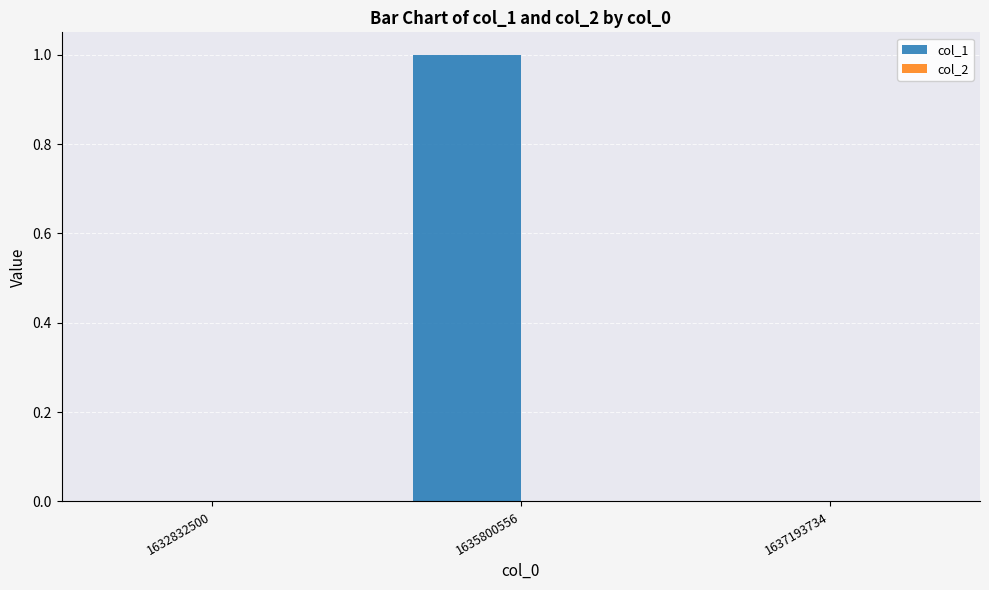

The chart shows a value of 0 at 1632832500. True or false?

True